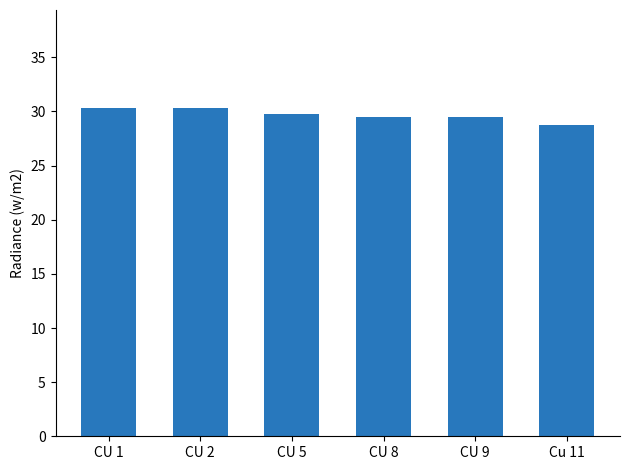

What is the ratio of the value at CU 5 to the value at CU 2?

1.0